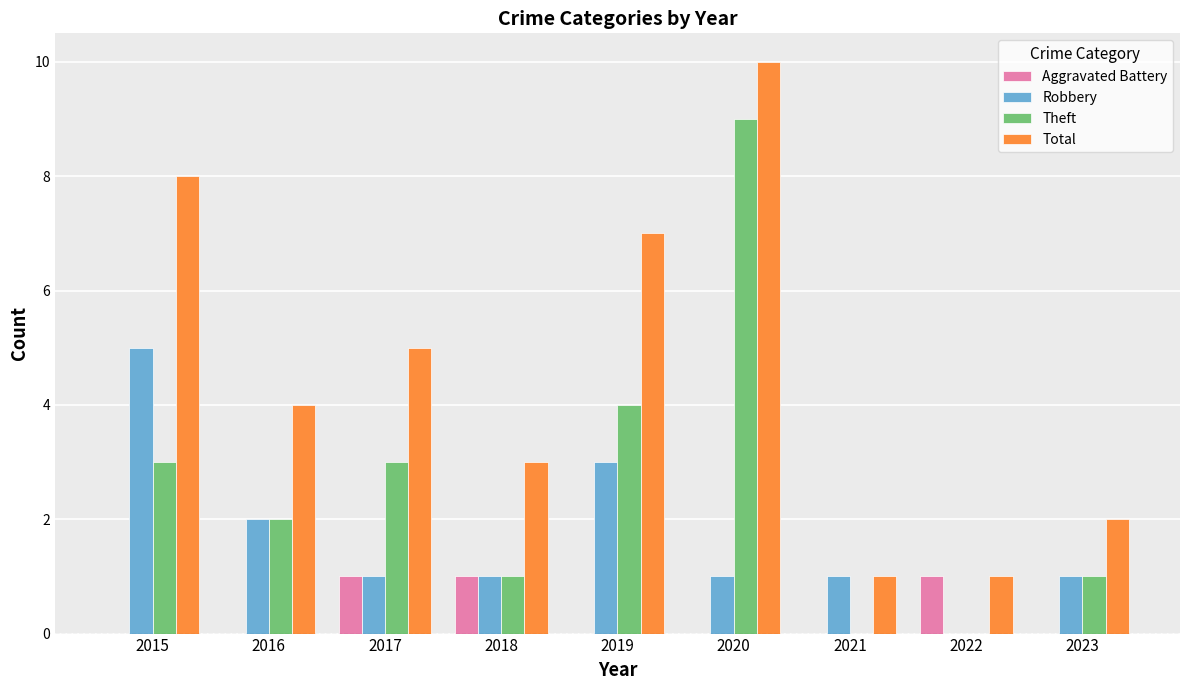

How many groups of bars are there?

9